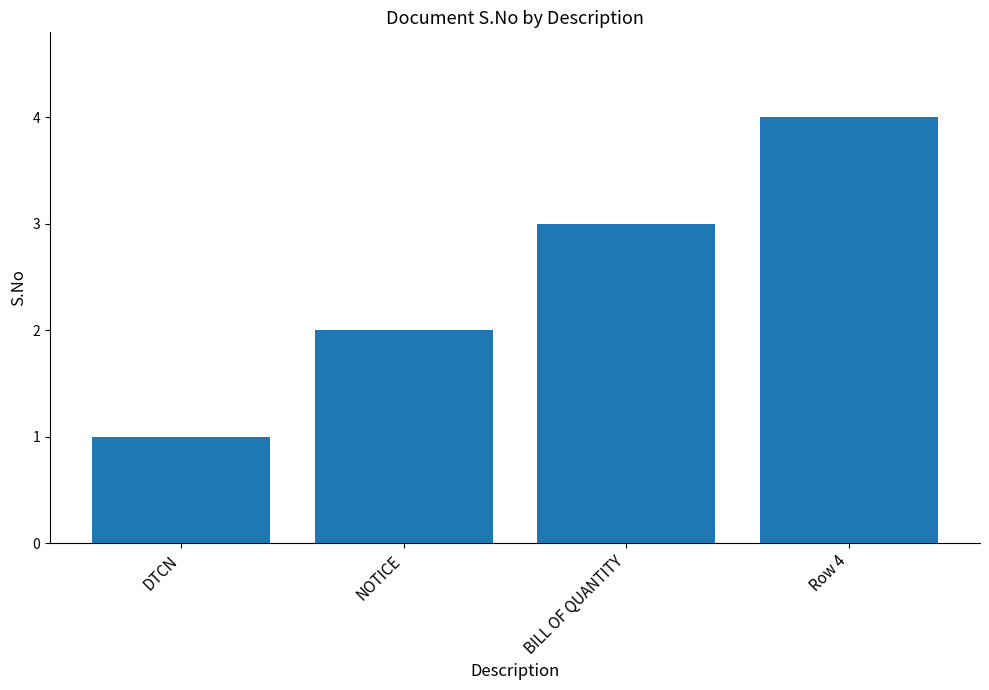

Count the values in the range 2 to 4.

3